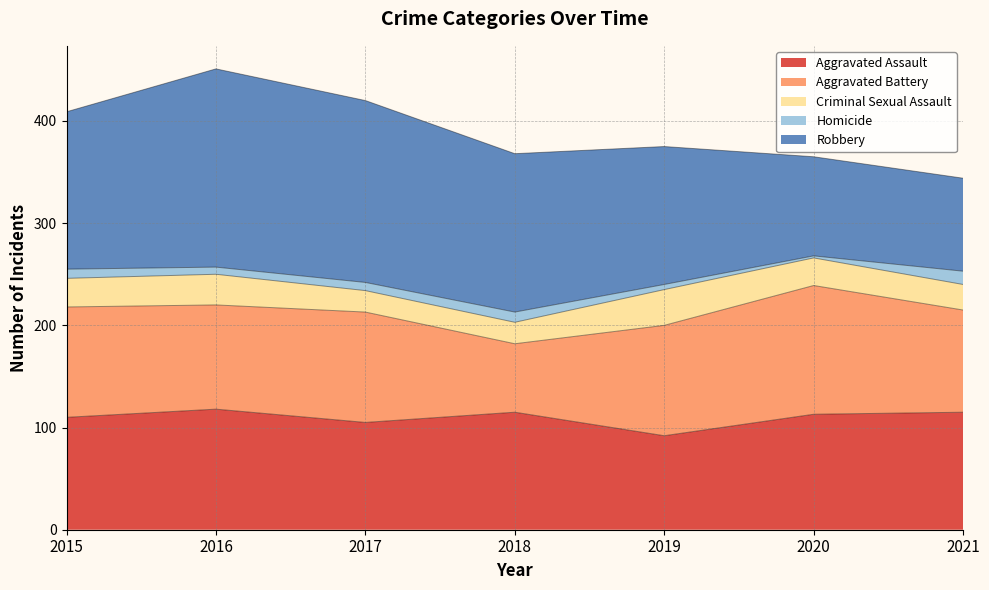

Where is the first local minimum for Aggravated Assault?

2017